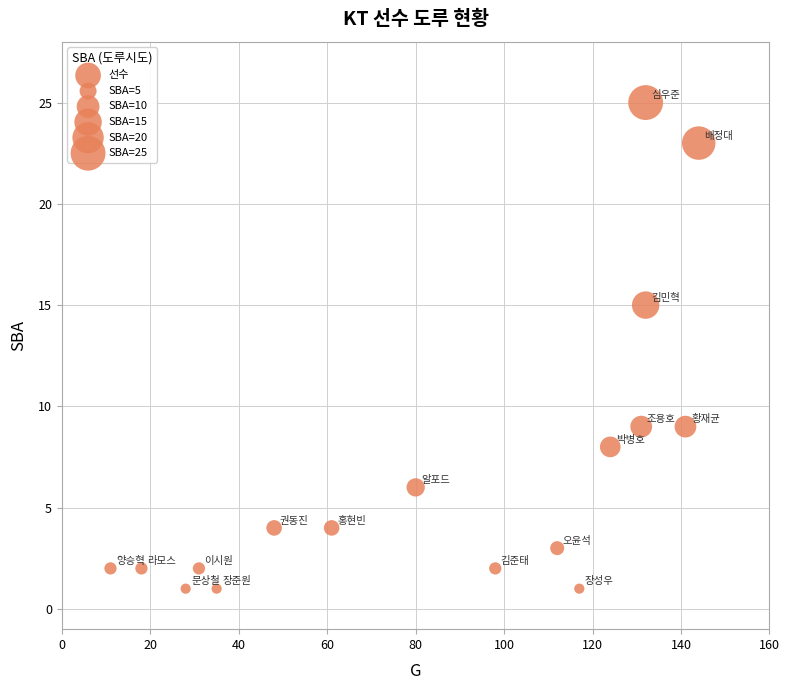

What Y value in the scatter plot is closest to 13?

15